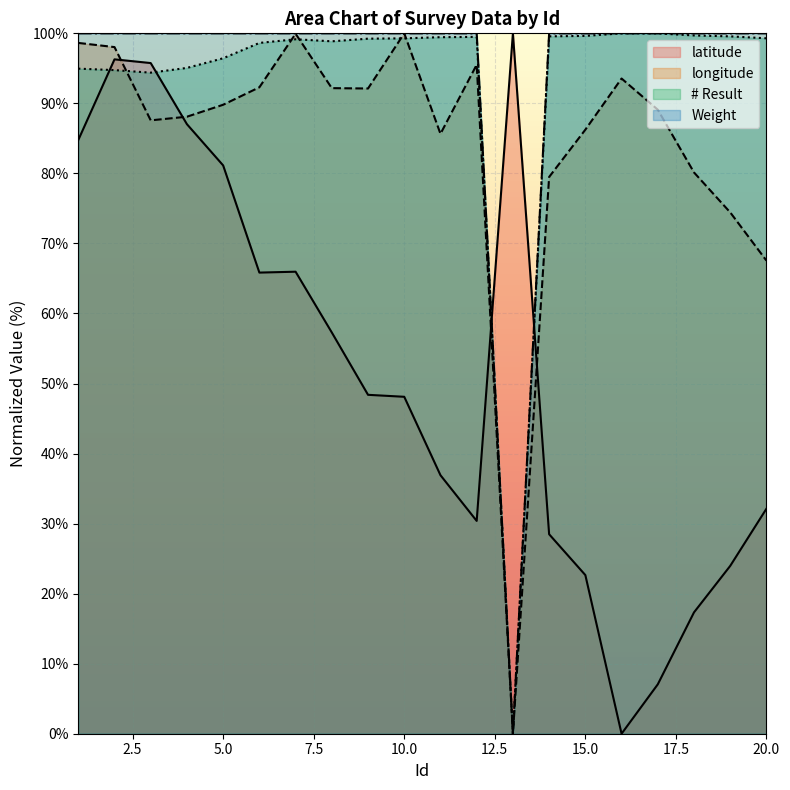

Is the value of longitude at 20 greater than the value of # Result at 13?

Yes